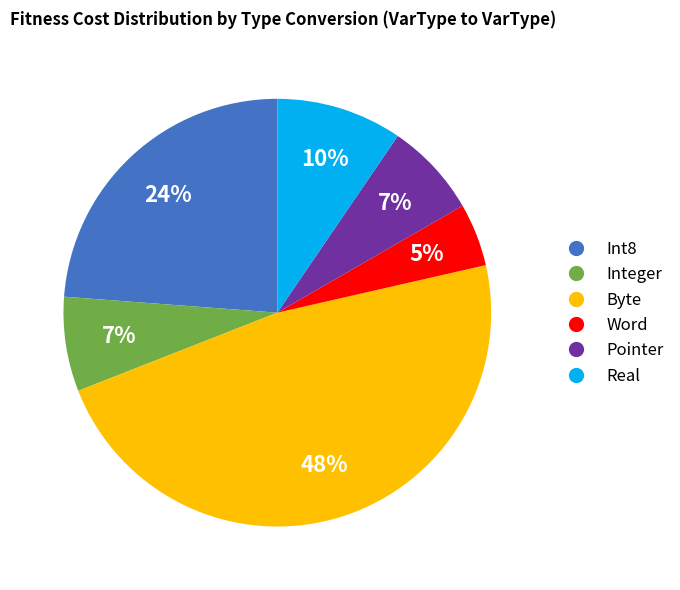

Between Byte and Word, which is larger?

Byte